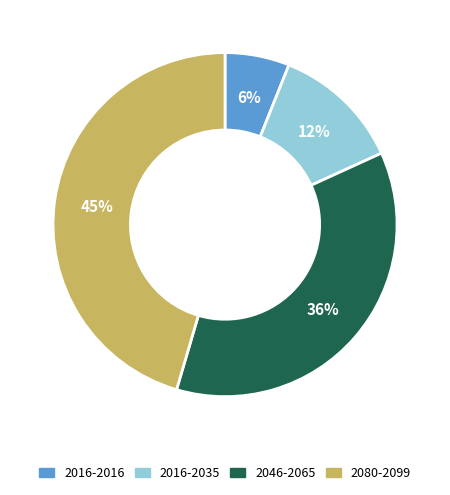

What is the largest slice in the pie chart?

2080-2099